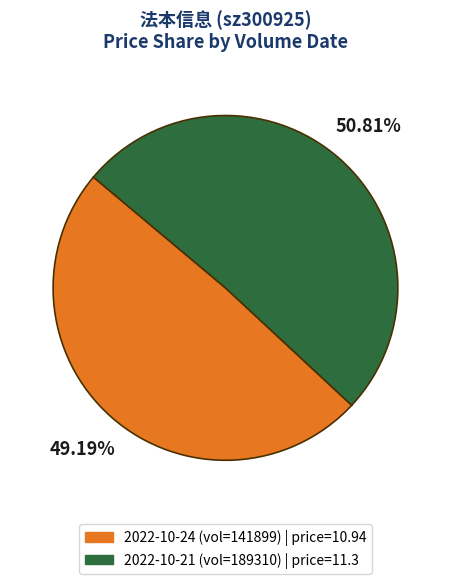

Does any single category account for the majority?

Yes